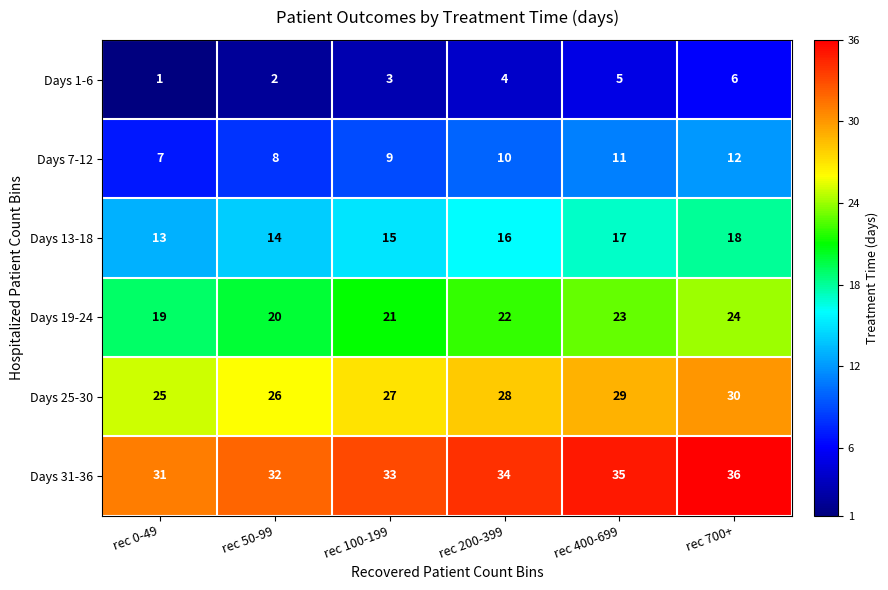

What is the difference between the highest and lowest values at rec 200-399?

30